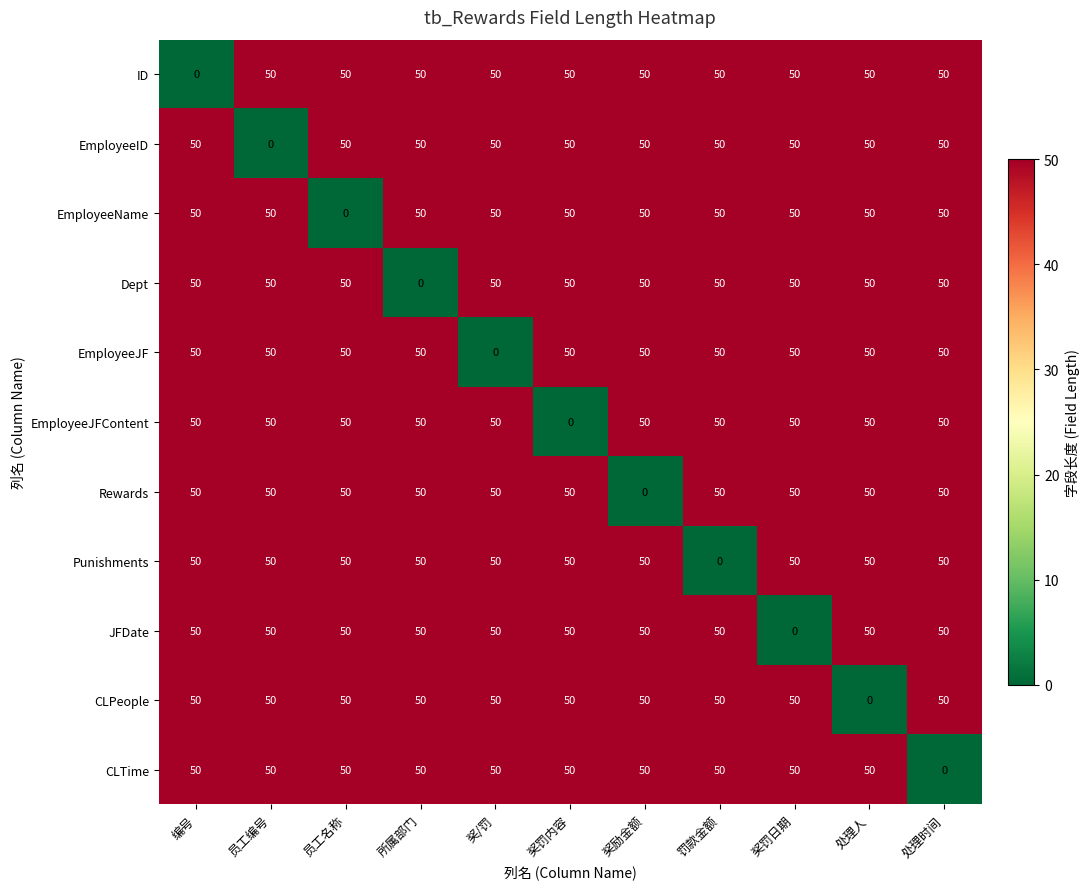

True or false: ID has a value of 88 at 员工名称.

False